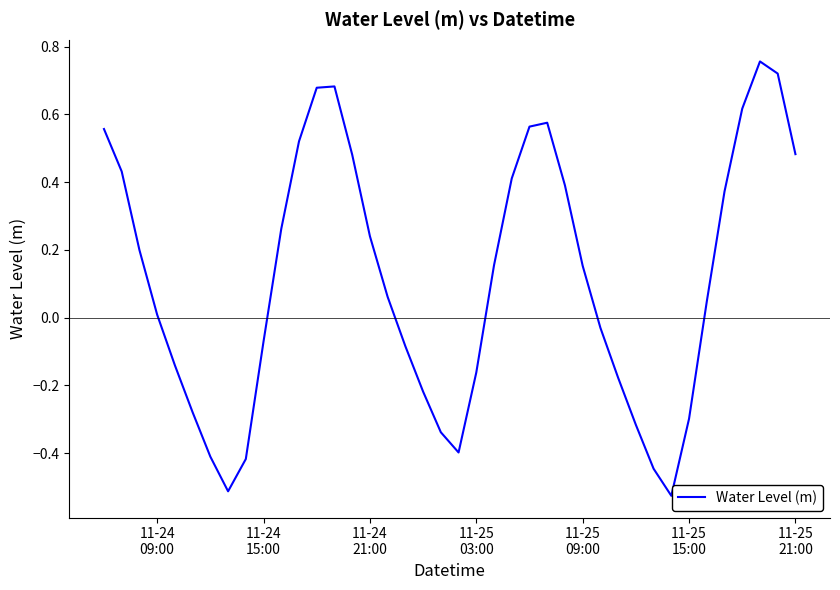

How many values exceed 0?

23